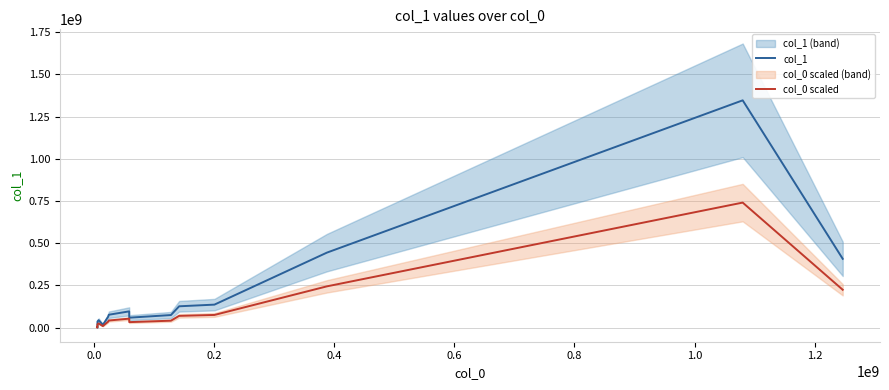

Reading left to right, what are all the values shown in this chart?

col_1: 1268044.0	543362.0	35972938.0	43881592.0	16061401.0	64587981.0	75990909.0	95978189.0	58576751.0	74110952.0	126007606.0	135858616.0	443707895.0	1345862321.0	407138311.0
col_0 scaled: 697424.2	298849.1	19785115.9	24134875.6	8833770.6	35523389.6	41795000.0	52788004.0	32217213.1	40761023.6	69304183.3	74722238.8	244039342.3	740224276.6	223926071.1